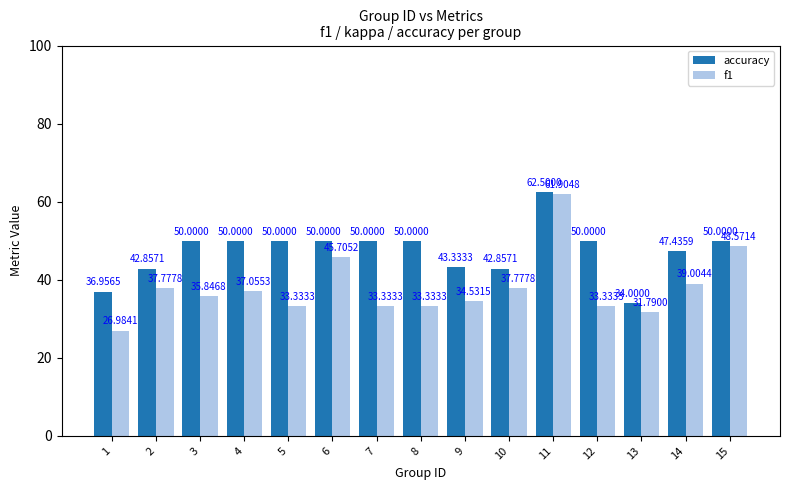

Which category has the highest value in the f1 series?

11